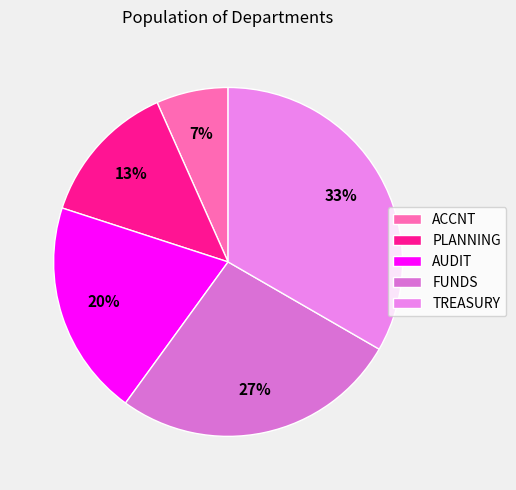

Does AUDIT account for over 50% of the chart?

No